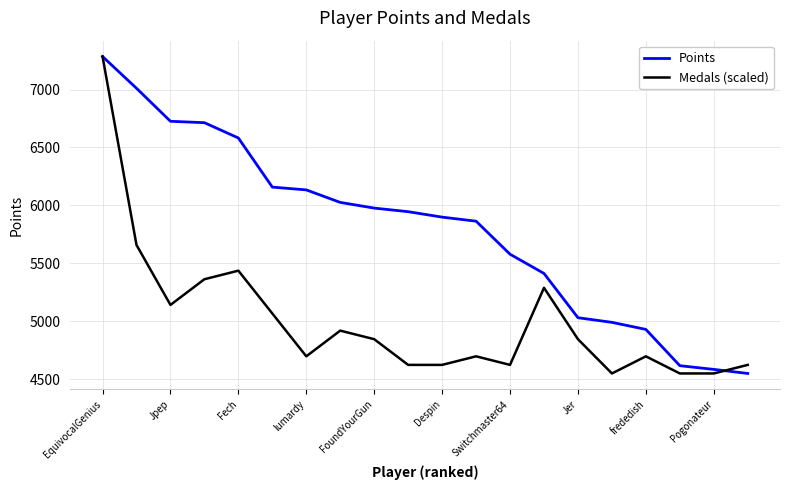

What is the lowest value of the Points series?

4550.0